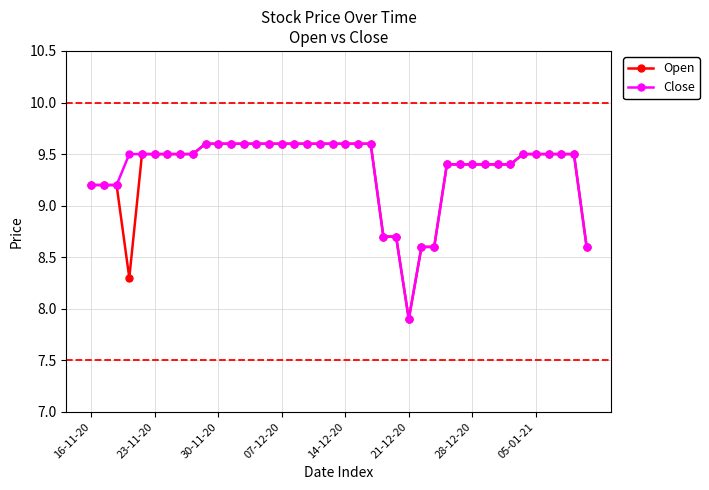

Count the number of data series in this chart.

2